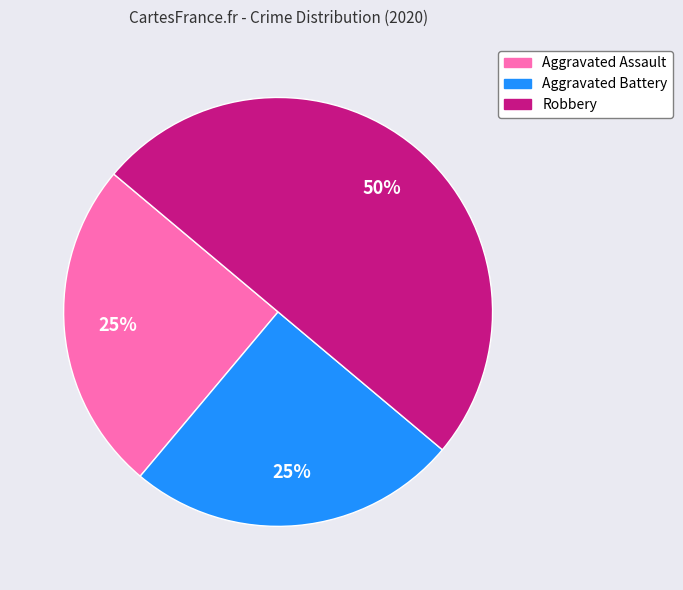

Is Aggravated Battery the majority of the pie?

No